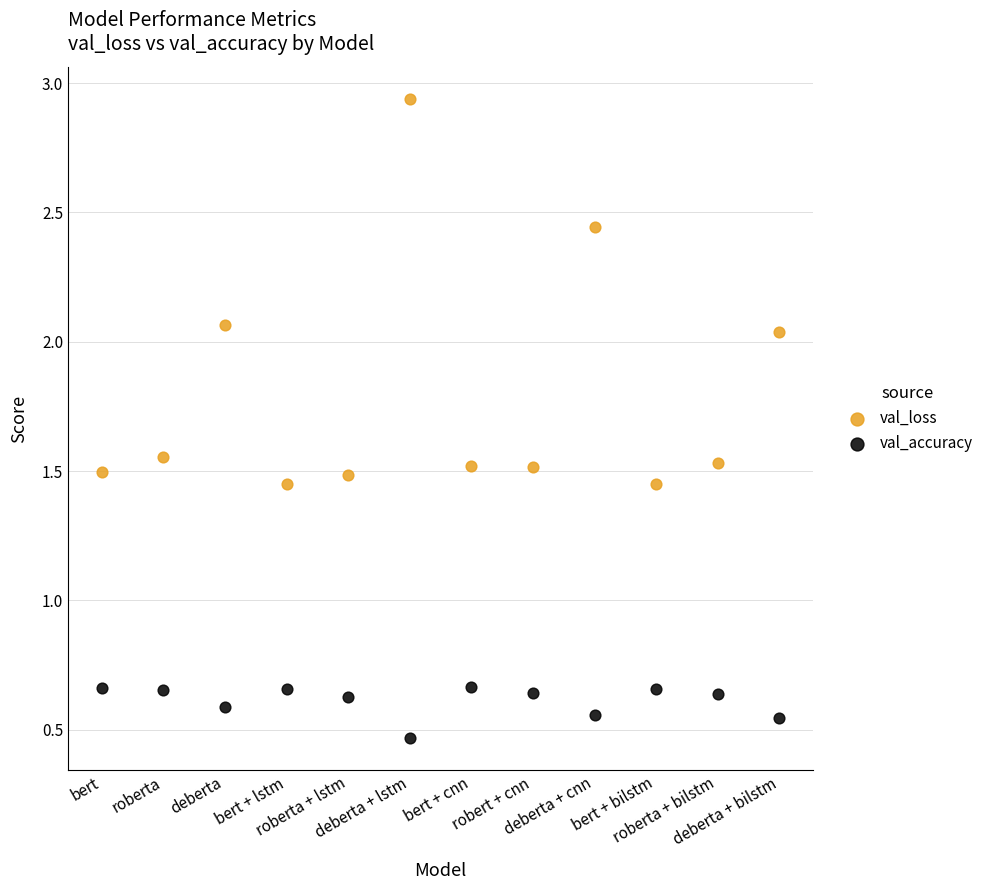

Which series has the largest Y range (max minus min)?

val_loss